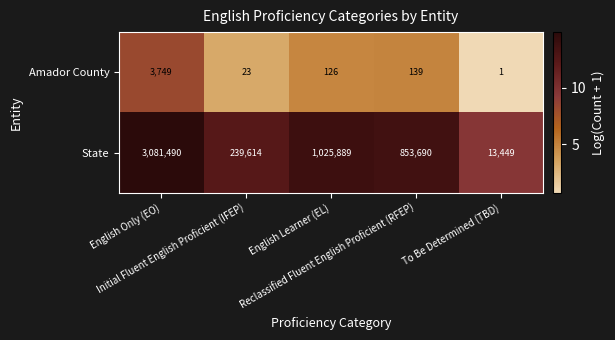

Which series has the largest range (max minus min)?

State